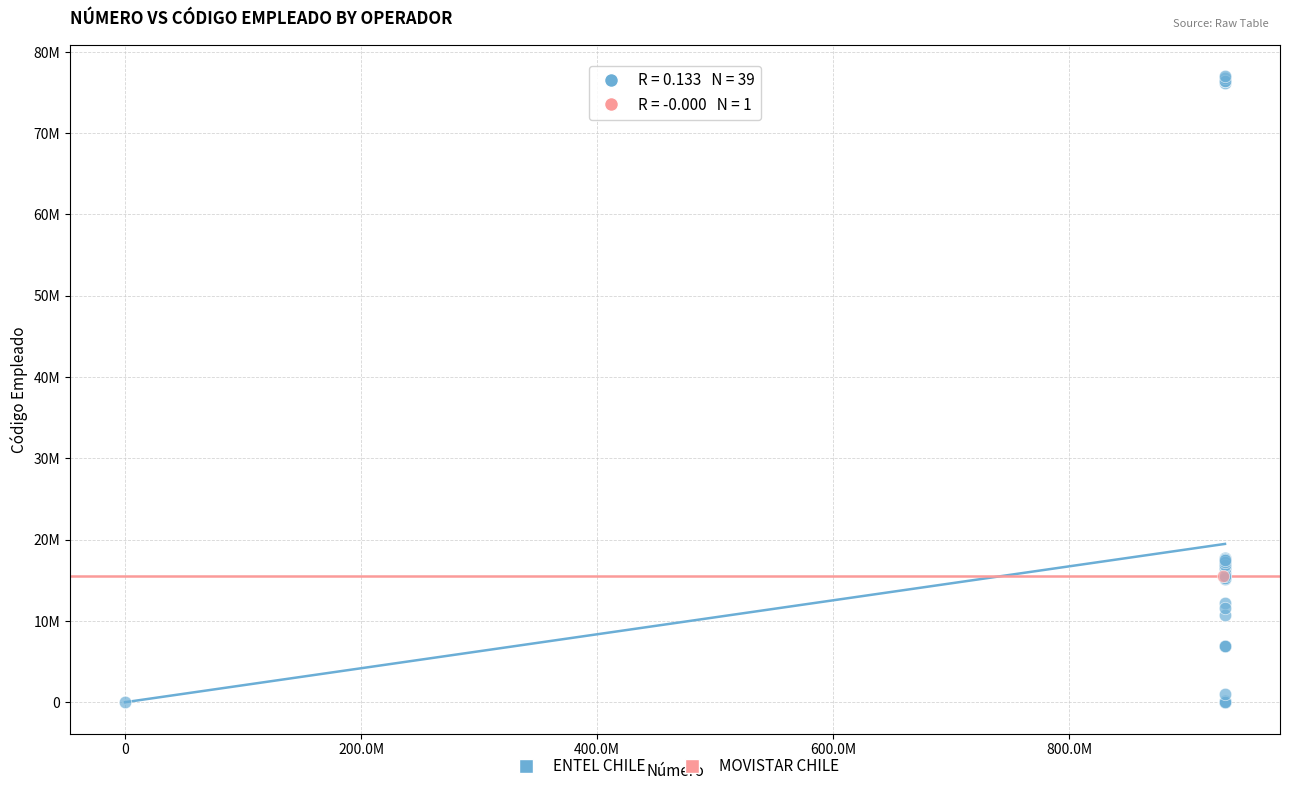

What are all the series names shown in the legend?

ENTEL CHILE, MOVISTAR CHILE